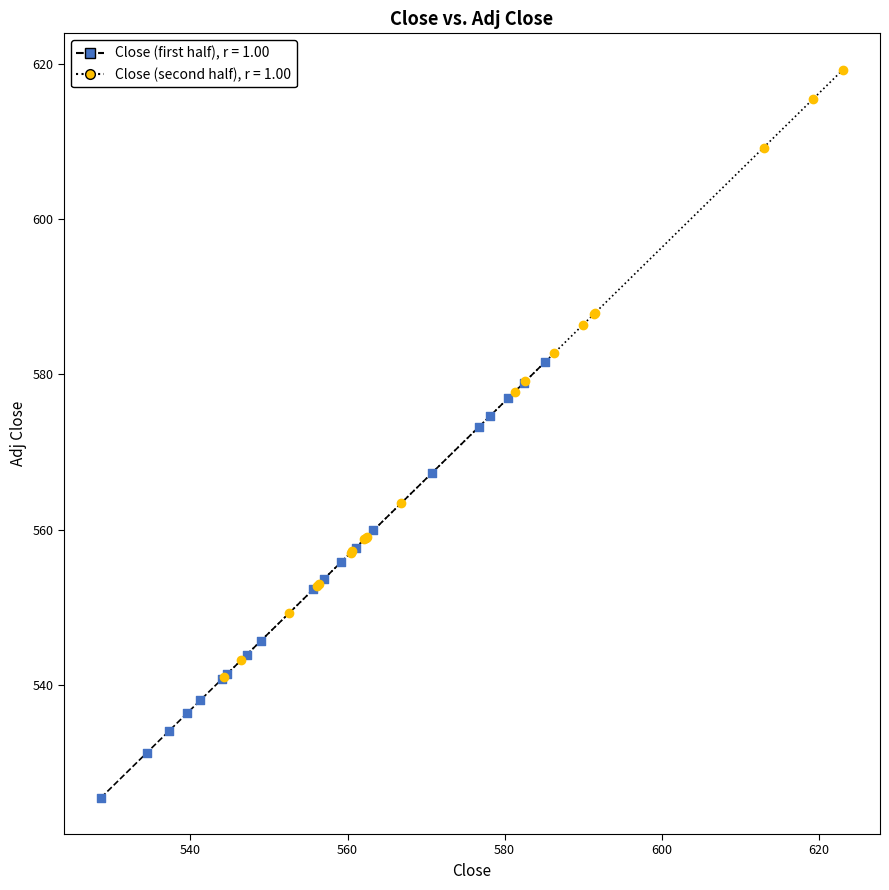

Which series has the widest spread of Y values?

Close (second half), r = 1.00